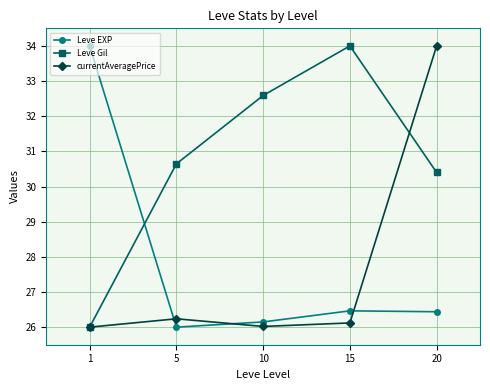

What is the spread (max minus min) of values at 1?

8.0